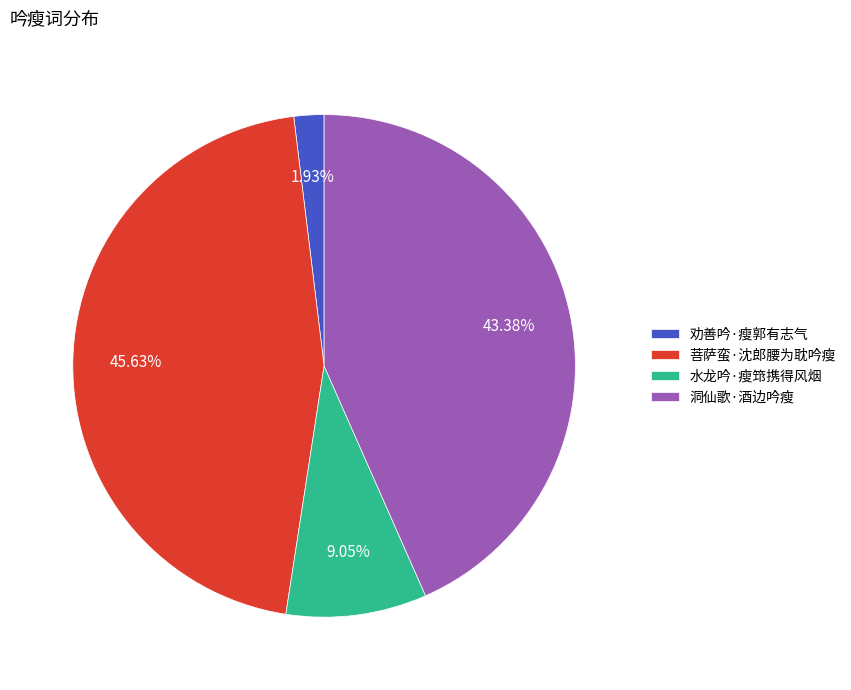

To the nearest percent, what is the average slice percentage?

25%